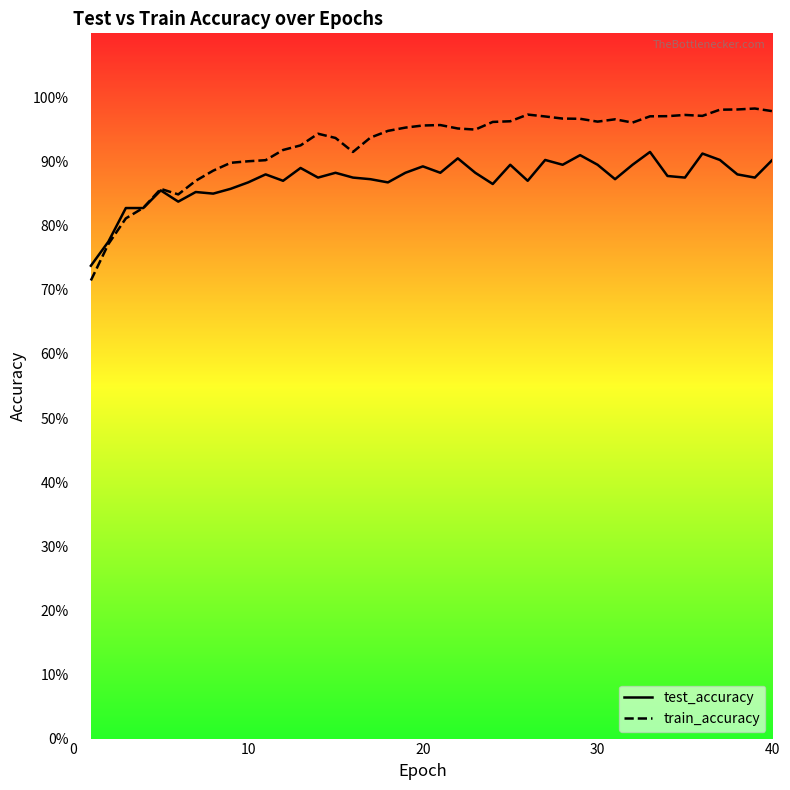

What are all the series names shown in the legend?

test_accuracy, train_accuracy